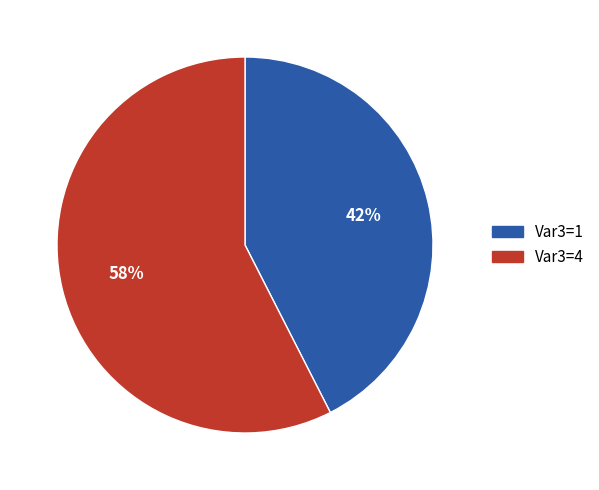

True or false: Var3=1 accounts for 43% of the total.

True